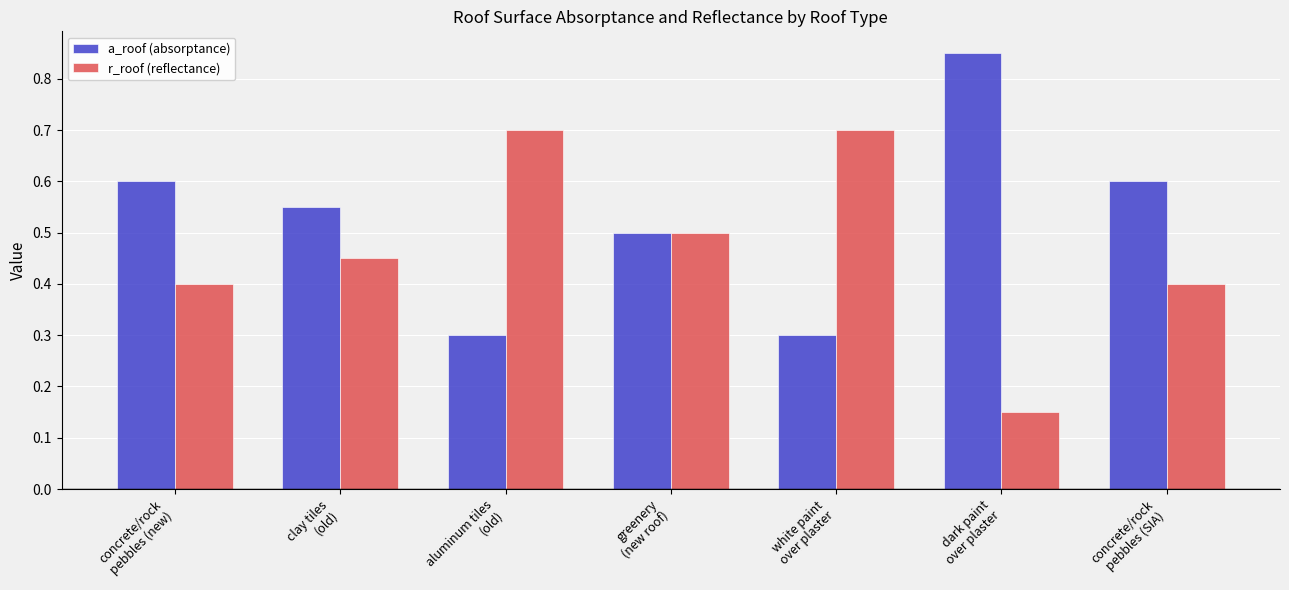

What is the difference between the maximum and second lowest values in the r_roof (reflectance) series?

0.3